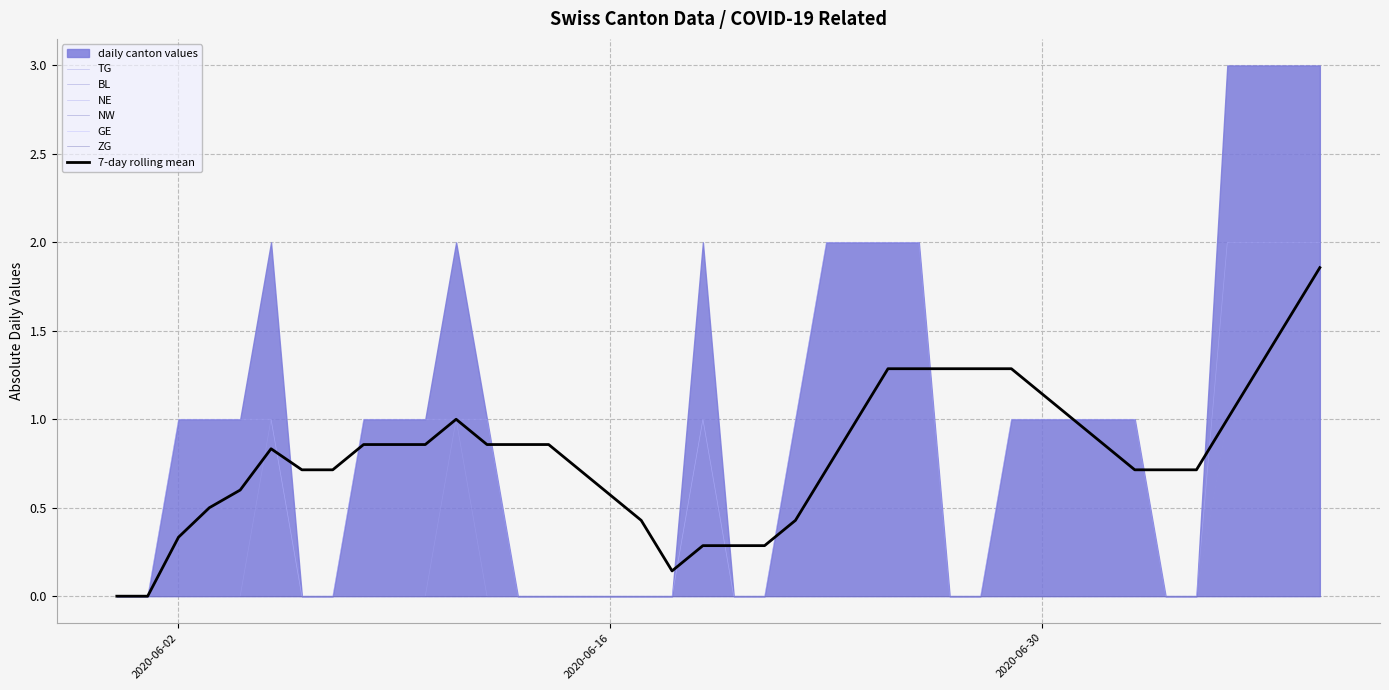

True or false: TG and NE intersect in this chart.

False